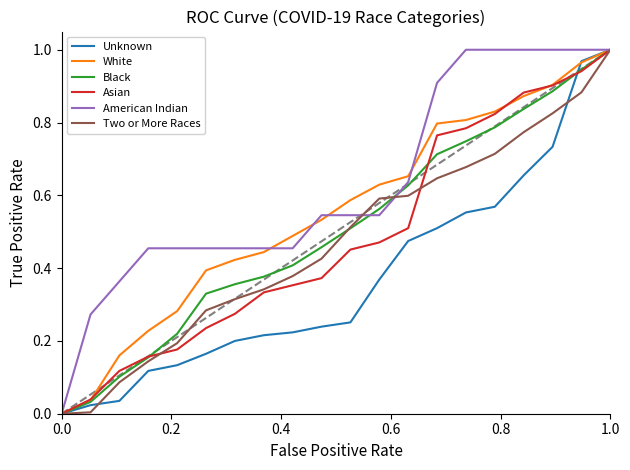

How many lines are shown in the chart?

6